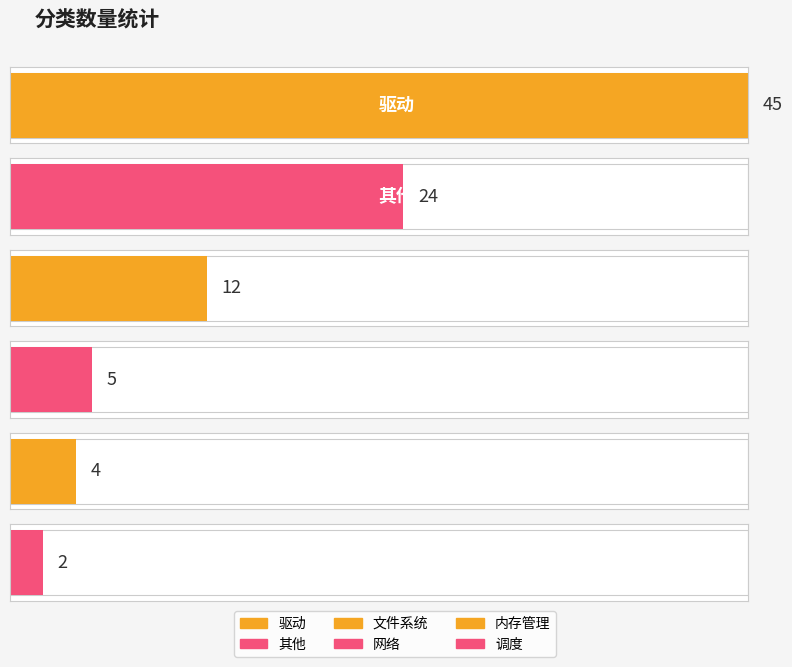

Where is the data nearest to the value 23?

其他